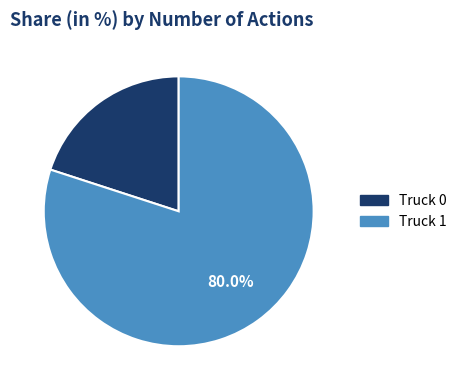

What is the smallest slice in the pie chart?

Truck 0